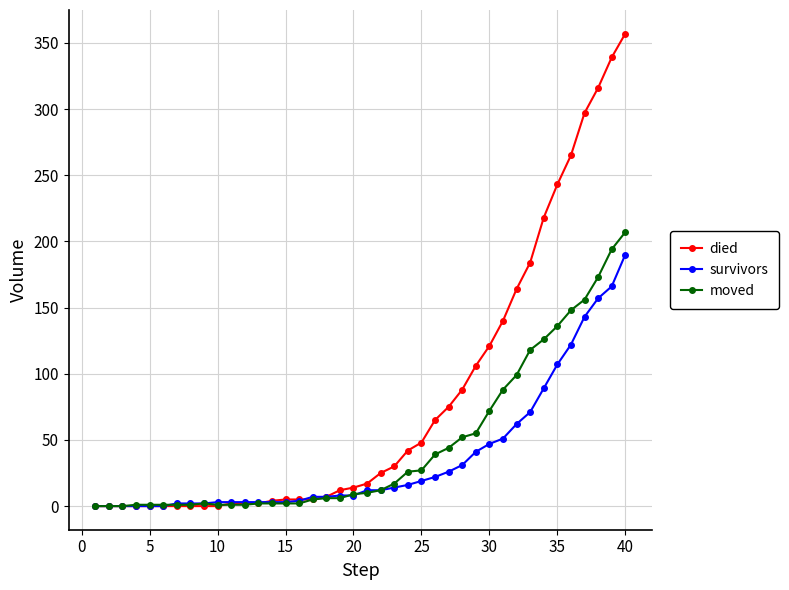

How many values in the moved series are below 10?

20